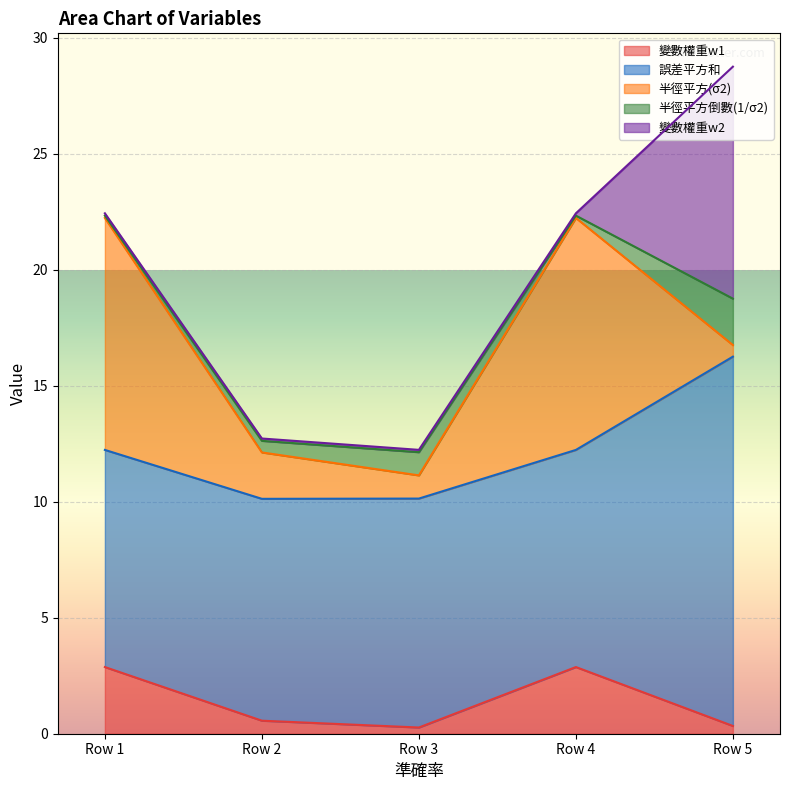

How many intersections are there between 變數權重w2 and 半徑平方(σ2)?

1